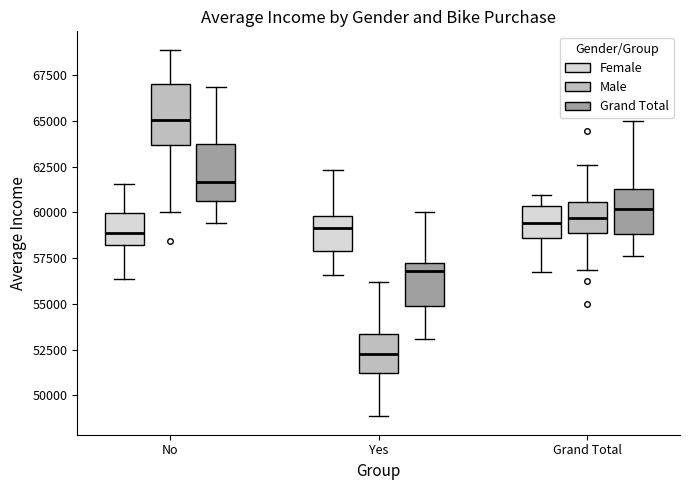

Reading left to right, transcribe this box plot: for each box, give where its median line is, the range the box spans, and where its two whiskers end, as read against the y-axis. The values are not printed on the chart, so give them approximately, as read against the axis.

No (Female): median 59000, box 58000 to 60000, whiskers 56500 to 61500
No (Male): median 65000, box 63500 to 67000, whiskers 60000 to 69000
No (Grand Total): median 61500, box 60500 to 64000, whiskers 59500 to 67000
Yes (Female): median 59000, box 58000 to 60000, whiskers 56500 to 62500
Yes (Male): median 52000, box 51000 to 53500, whiskers 49000 to 56000
Yes (Grand Total): median 57000, box 55000 to 57500, whiskers 53000 to 60000
Grand Total (Female): median 59500, box 58500 to 60500, whiskers 56500 to 61000
Grand Total (Male): median 59500, box 59000 to 60500, whiskers 57000 to 62500
Grand Total (Grand Total): median 60000, box 59000 to 61500, whiskers 57500 to 65000